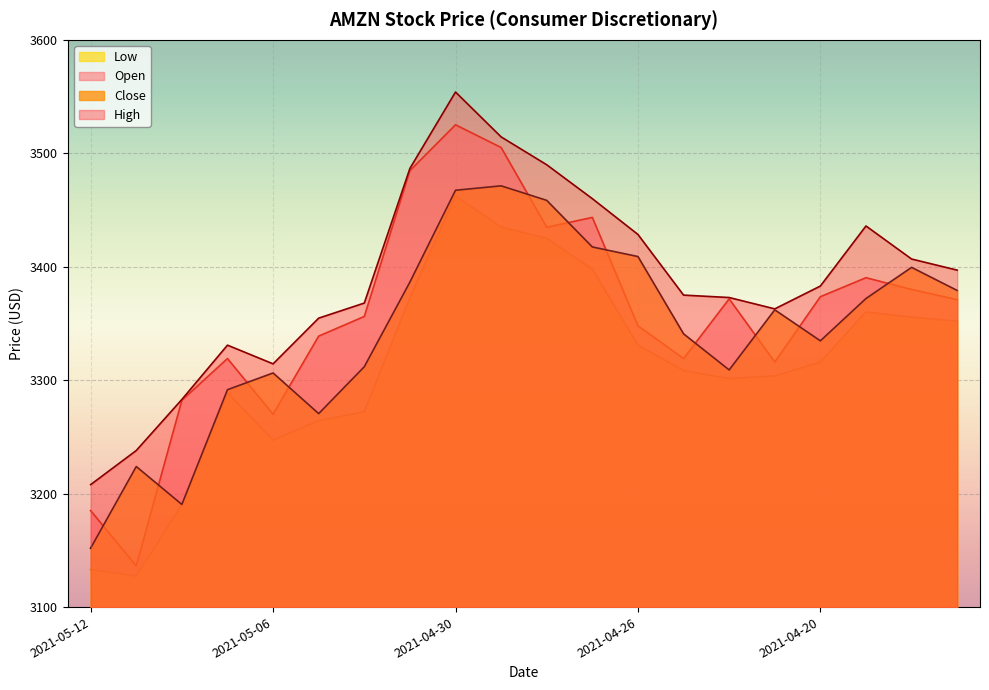

At which label is low closest to 3294?

2021-05-07